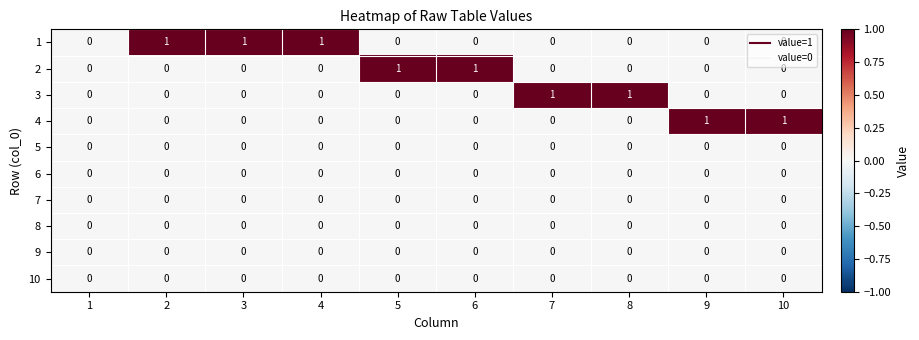

How many distinct data groups are displayed?

10